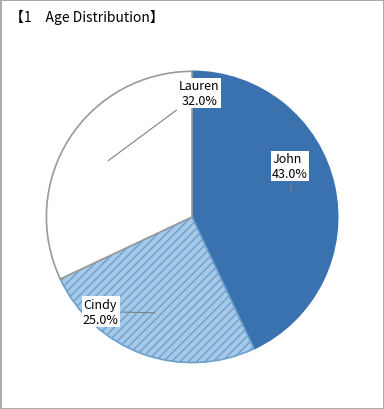

Does any single category account for the majority?

No